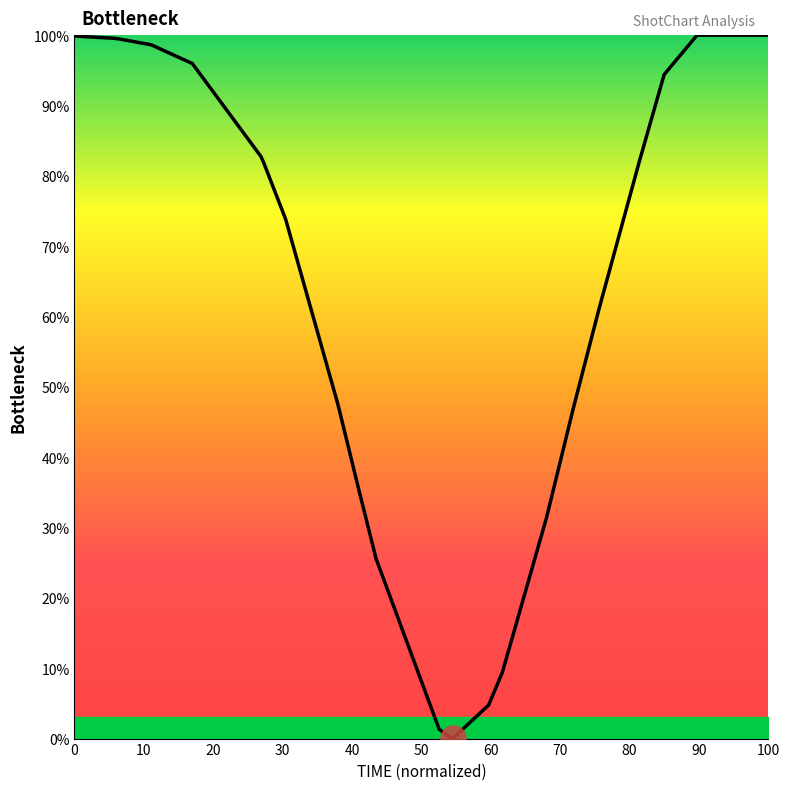

What is the difference between the maximum and minimum values?

100.0